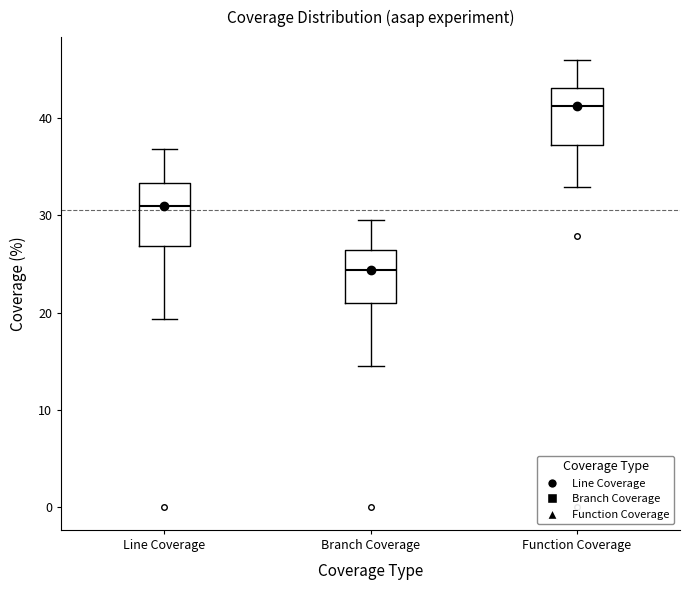

Reading left to right, read every box against the y-axis: the position of its median line, the range the box covers, and the ends of its whiskers. The values are not printed on the chart, so give them approximately, as read against the axis.

Line Coverage: median 31, box 27 to 33, whiskers 19 to 37
Branch Coverage: median 24, box 21 to 26, whiskers 15 to 30
Function Coverage: median 41, box 37 to 43, whiskers 33 to 46